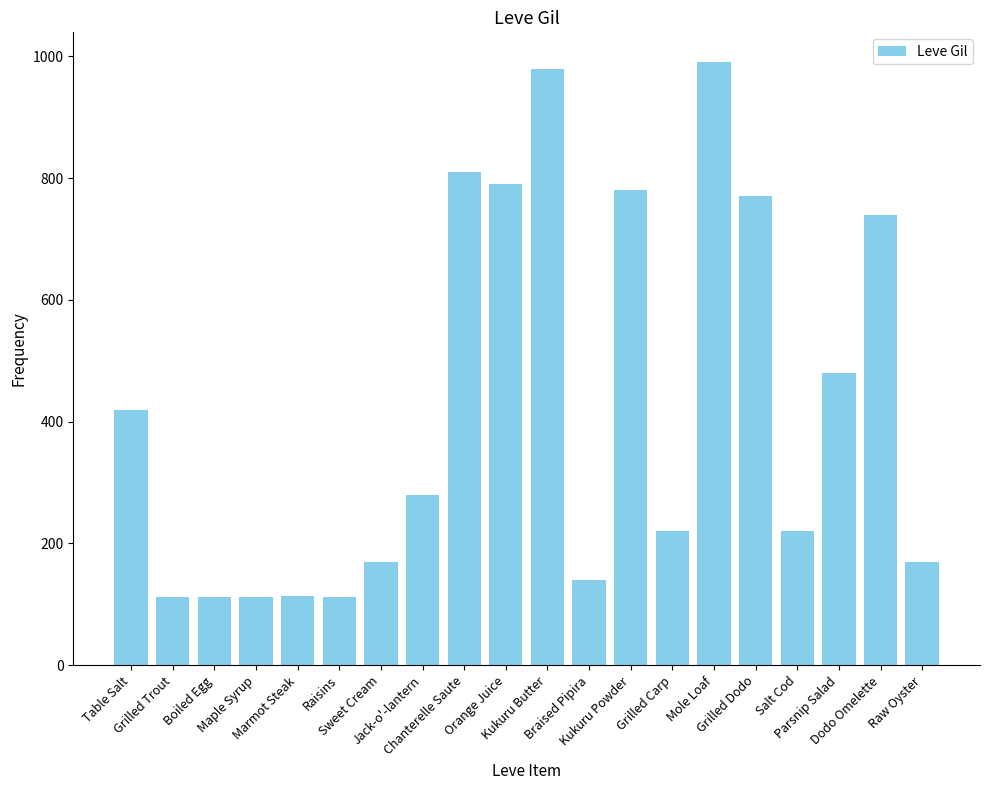

How many bars are there in total?

20